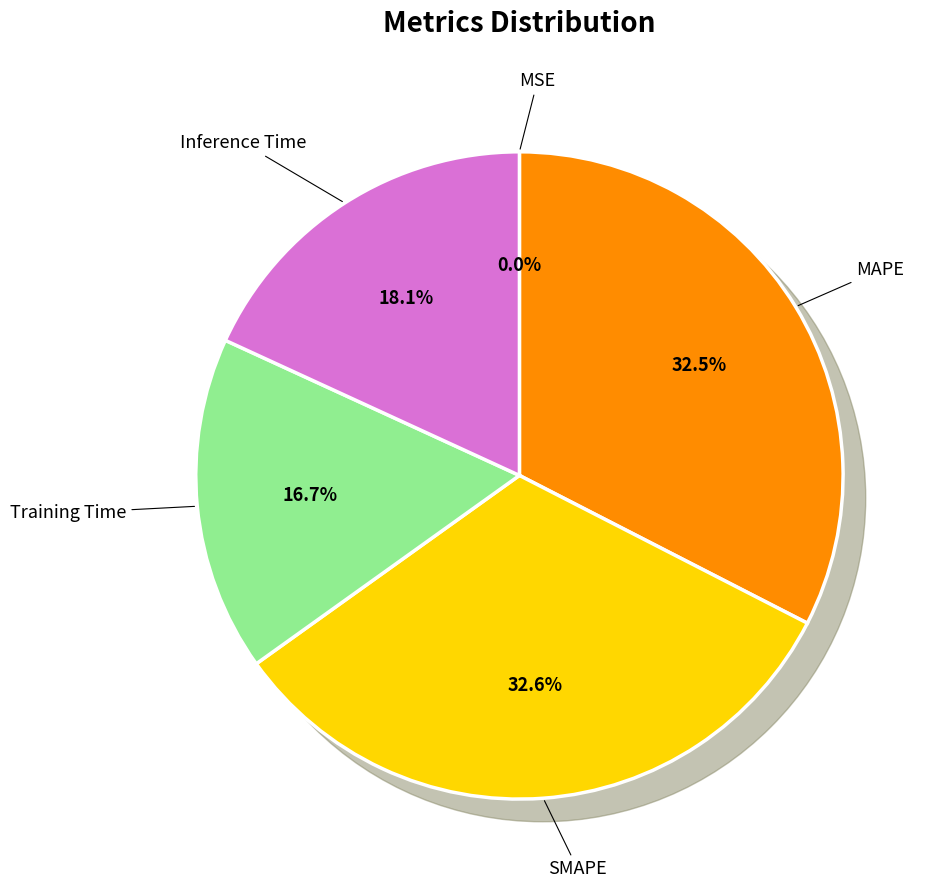

To the nearest percent, what is the difference between the Inference Time and Training Time slice percentages?

1%